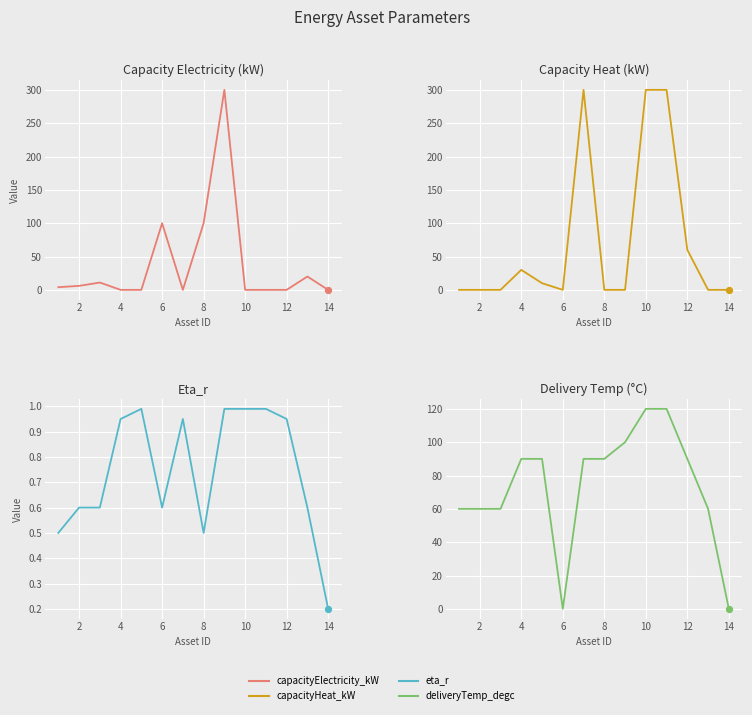

Which series contains the highest Y value?

capacityElectricity_kW